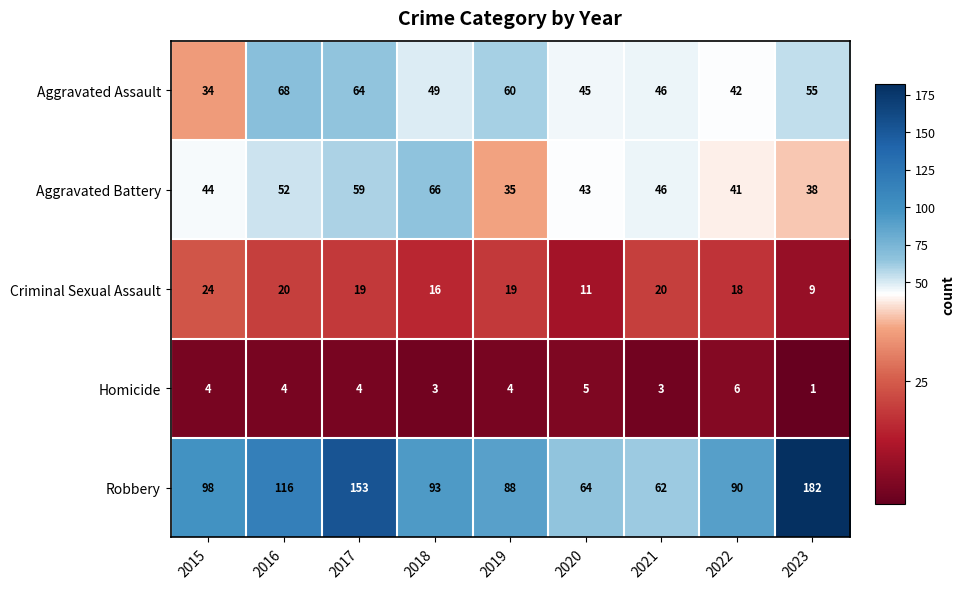

True or false: Aggravated Assault has a value of 16 at 2015.

False